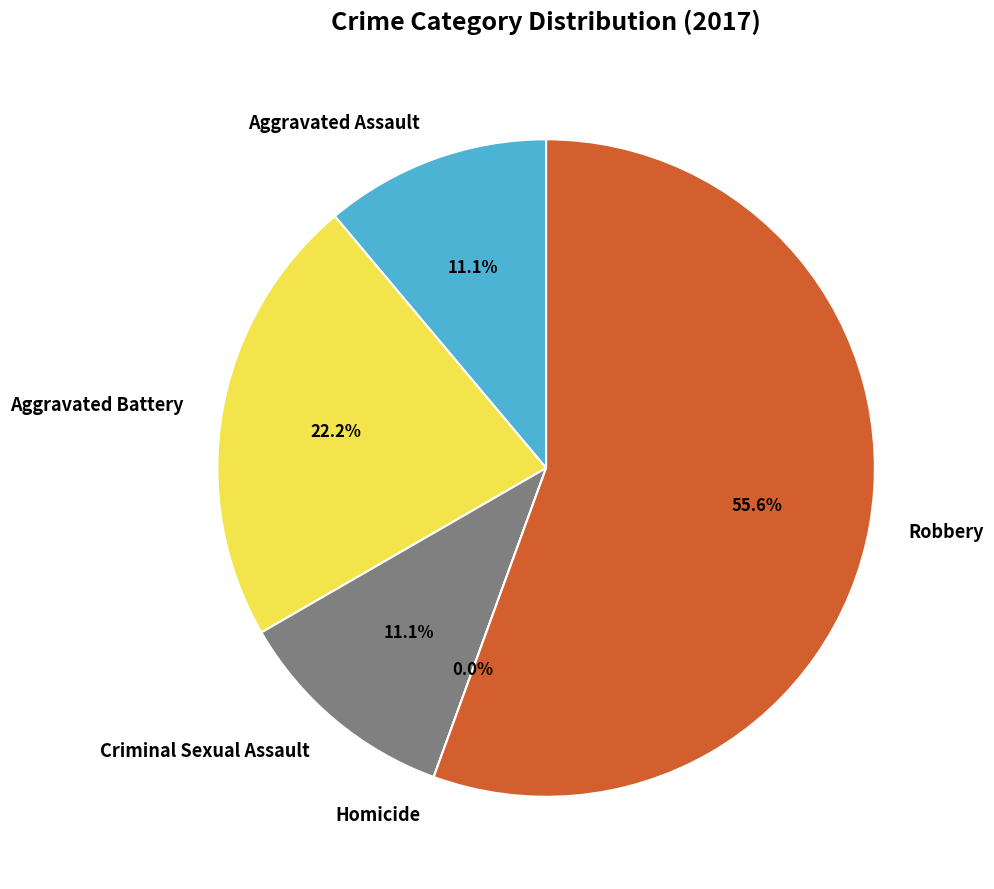

Does Robbery represent more than half of the total?

Yes